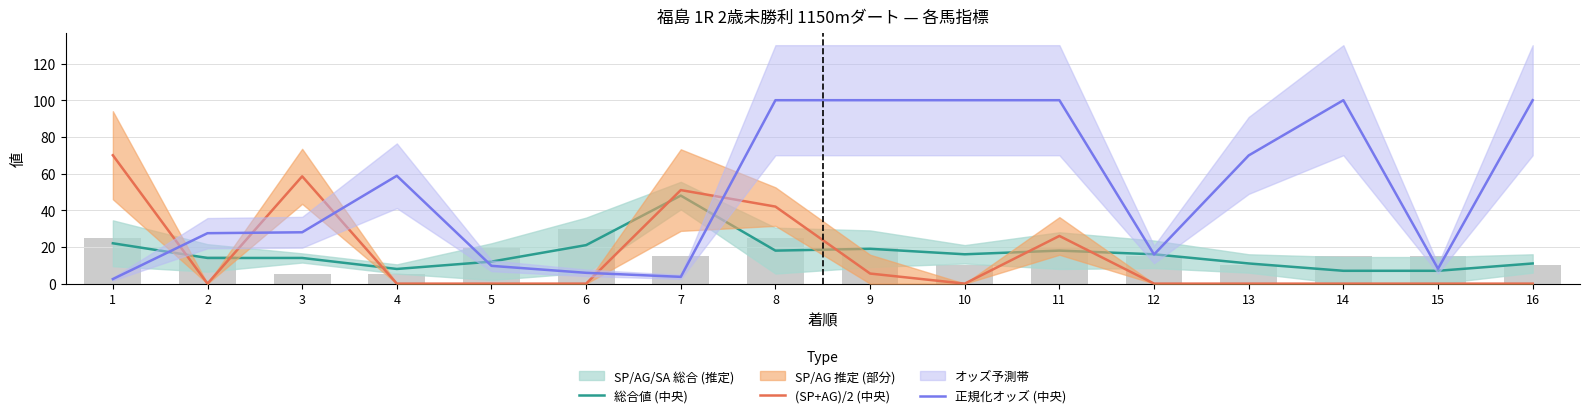

At which label does 総合値 (中央) first exceed 16?

1